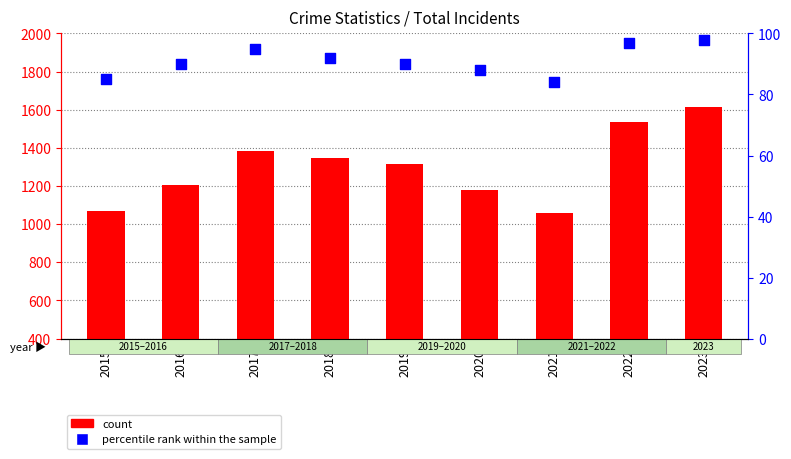

Is the value of percentile rank within the sample at 2020 greater than the value of count at 2022?

No